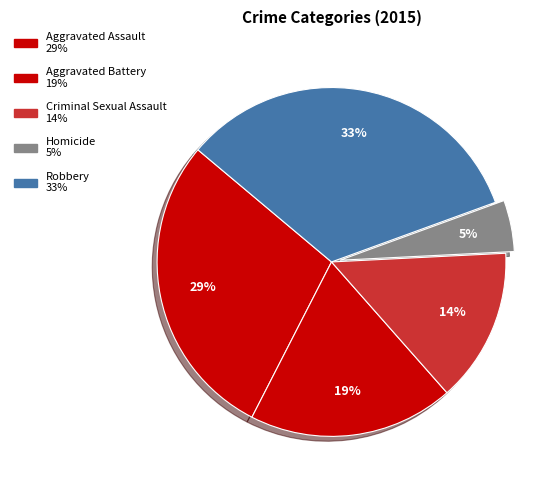

Rank the categories by value from highest to lowest.

Robbery, Aggravated Assault, Aggravated Battery, Criminal Sexual Assault, Homicide